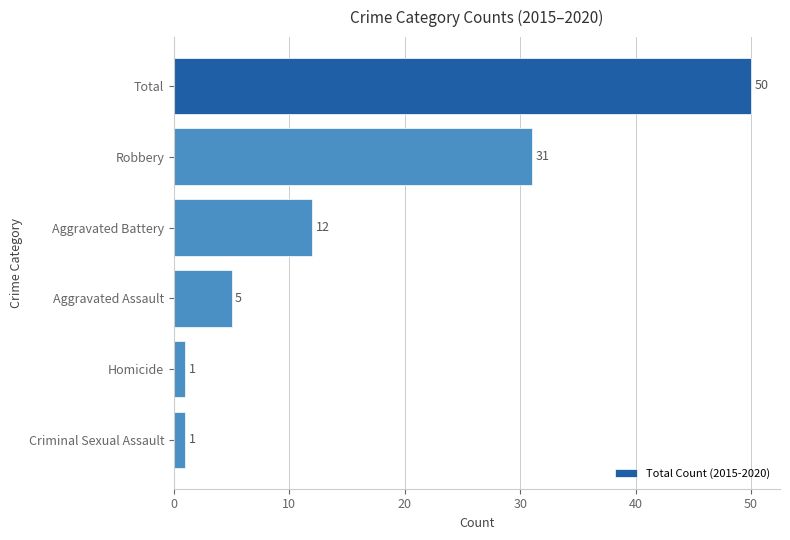

Is it true that the value at Aggravated Battery is 7?

False